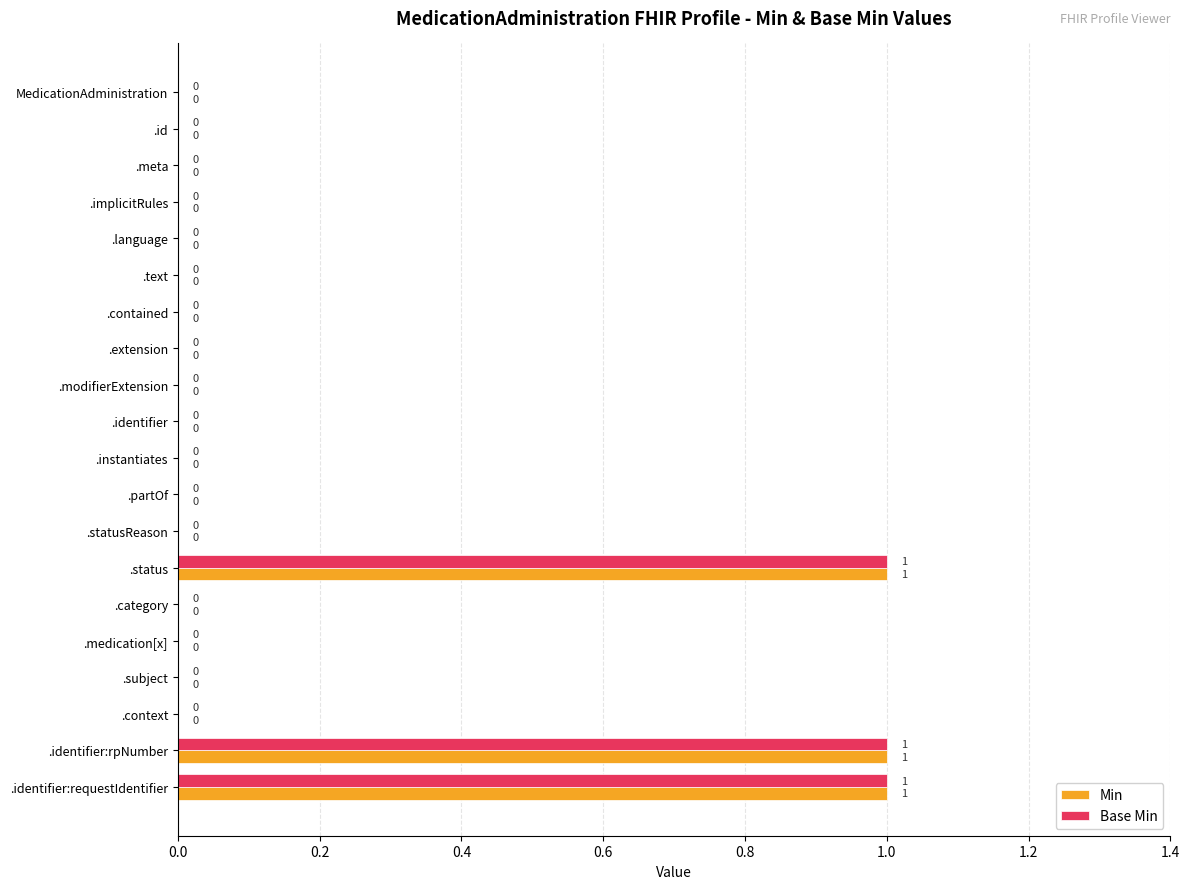

How many categories are shown in the chart?

20